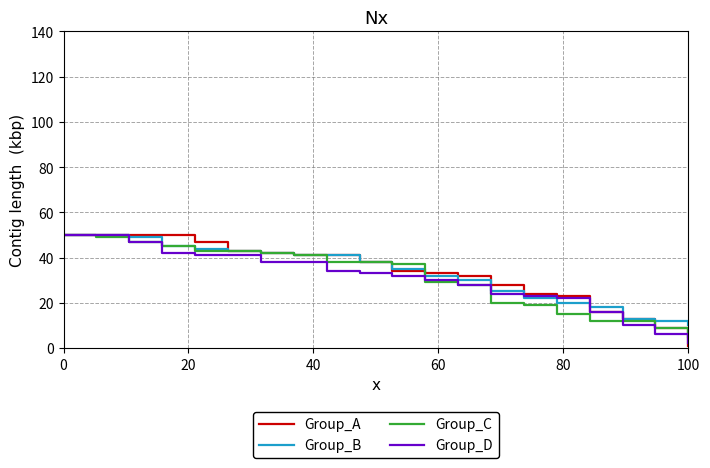

What is the highest value of the Group_A series?

50